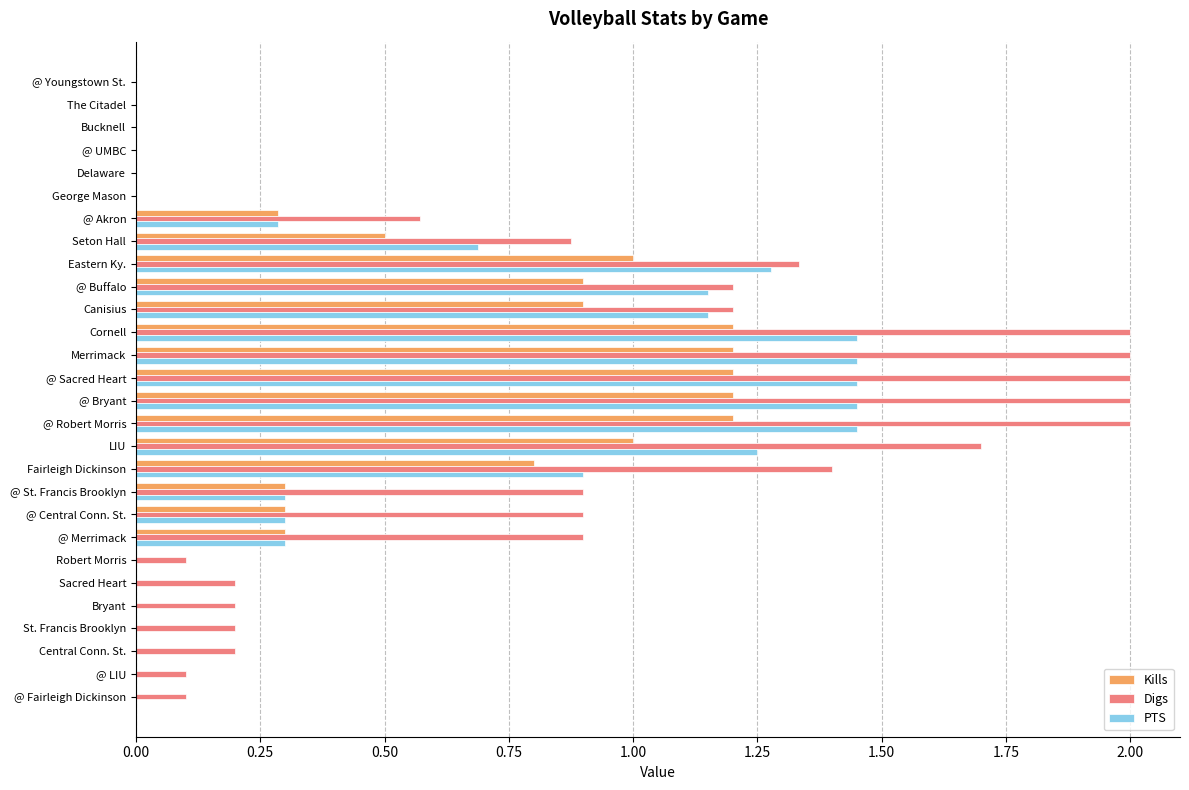

What is the greatest value displayed?

2.0